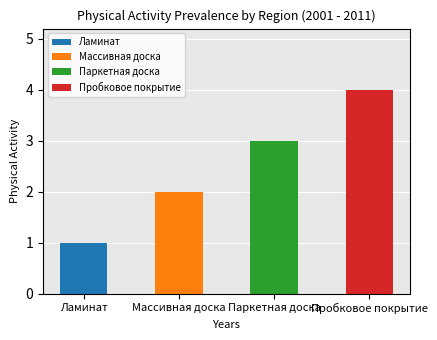

Is it true that the value at Паркетная доска is 4?

False